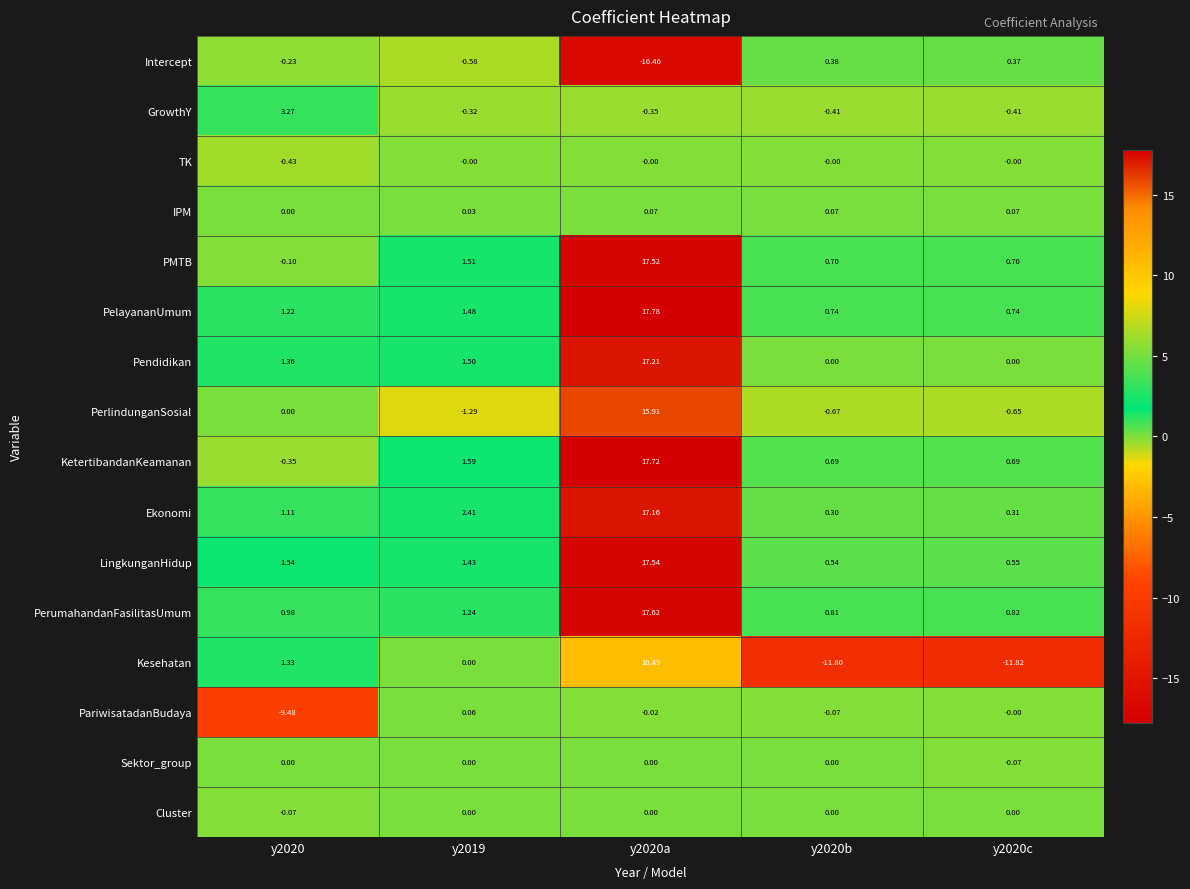

Which series has the largest total across all categories?

PelayananUmum